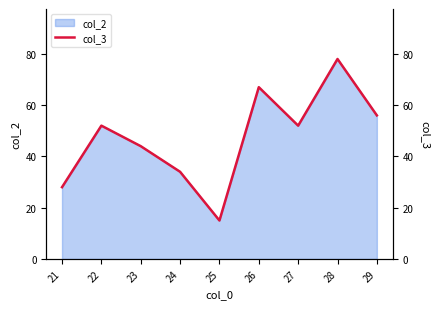

At which category does the data reach its first local valley?

25